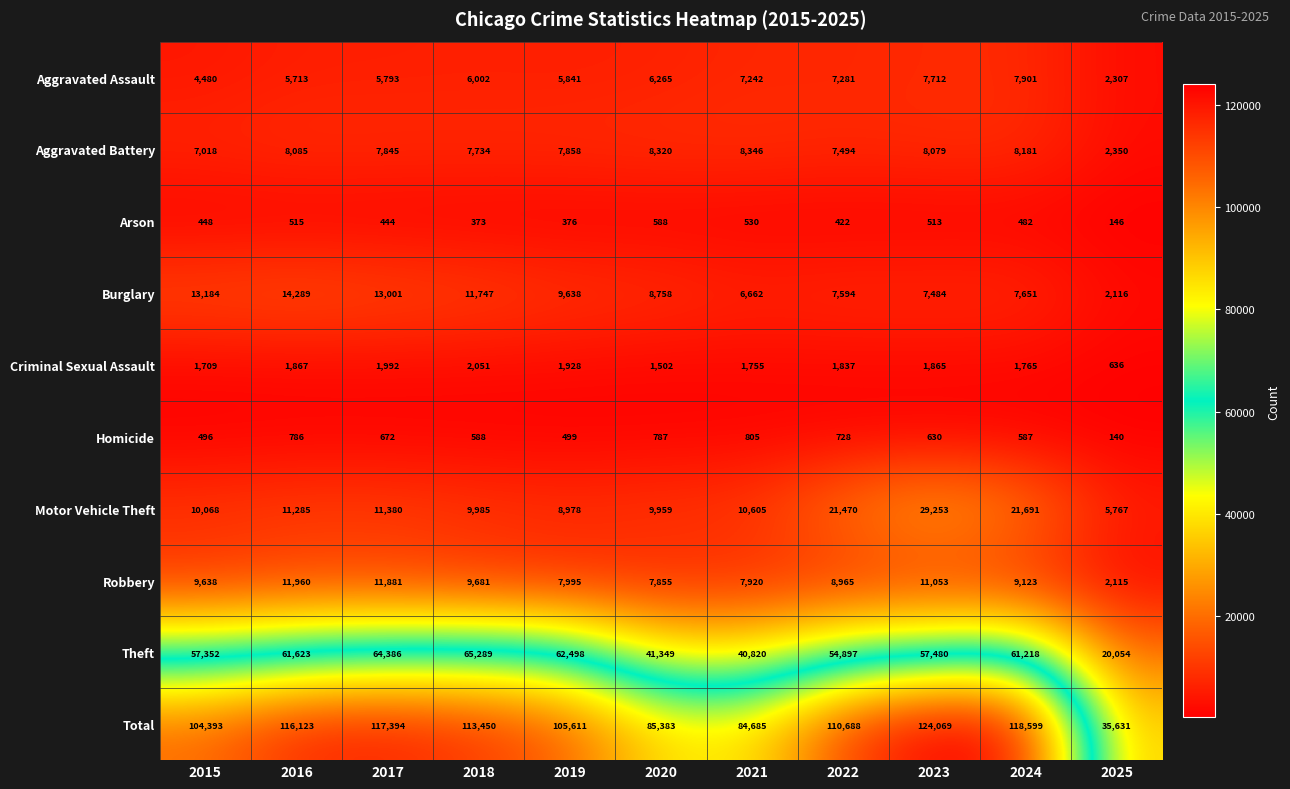

Between 2019 and 2021, which series saw the biggest shift?

Theft